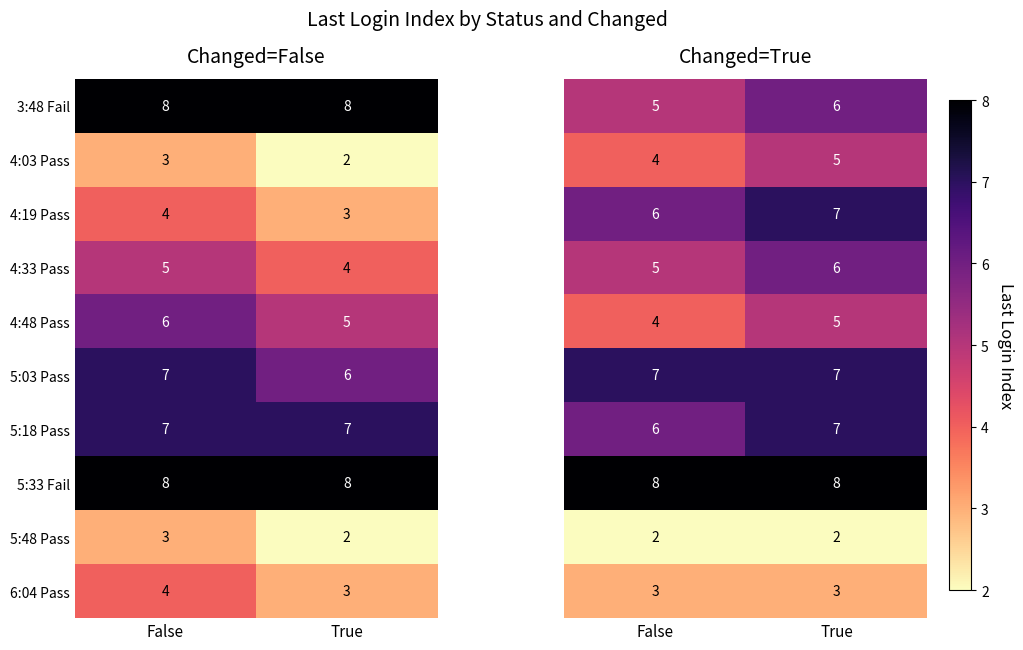

At True, list the series in order from smallest to largest.

5:48 Pass, 6:04 Pass, 4:03 Pass, 4:48 Pass, 3:48 Fail, 4:33 Pass, 4:19 Pass, 5:03 Pass, 5:18 Pass, 5:33 Fail